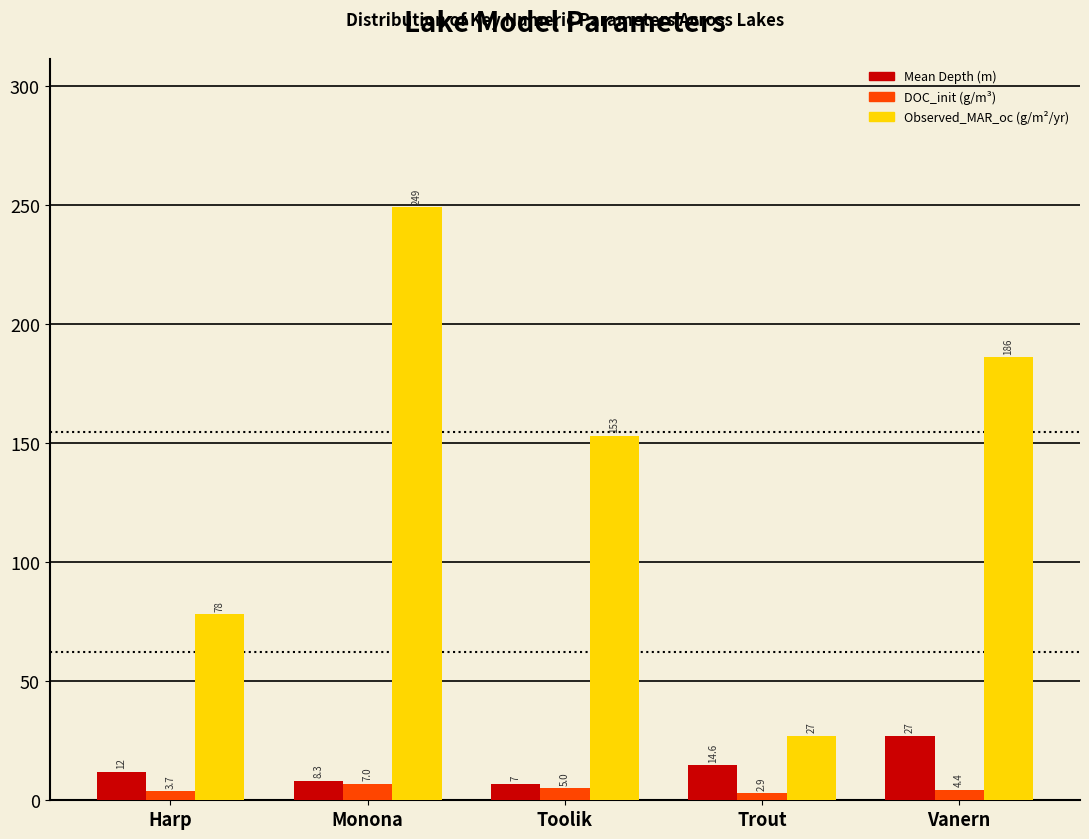

Reading left to right, what are all the values shown in this chart?

Mean Depth (m): Harp=12.0	Monona=8.3	Toolik=7.0	Trout=14.6	Vanern=27.0
DOC_init (g/m³): Harp=3.7	Monona=7.0	Toolik=5.0	Trout=2.9	Vanern=4.4
Observed_MAR_oc (g/m²/yr): Harp=78.0	Monona=249.0	Toolik=153.0	Trout=27.0	Vanern=186.0